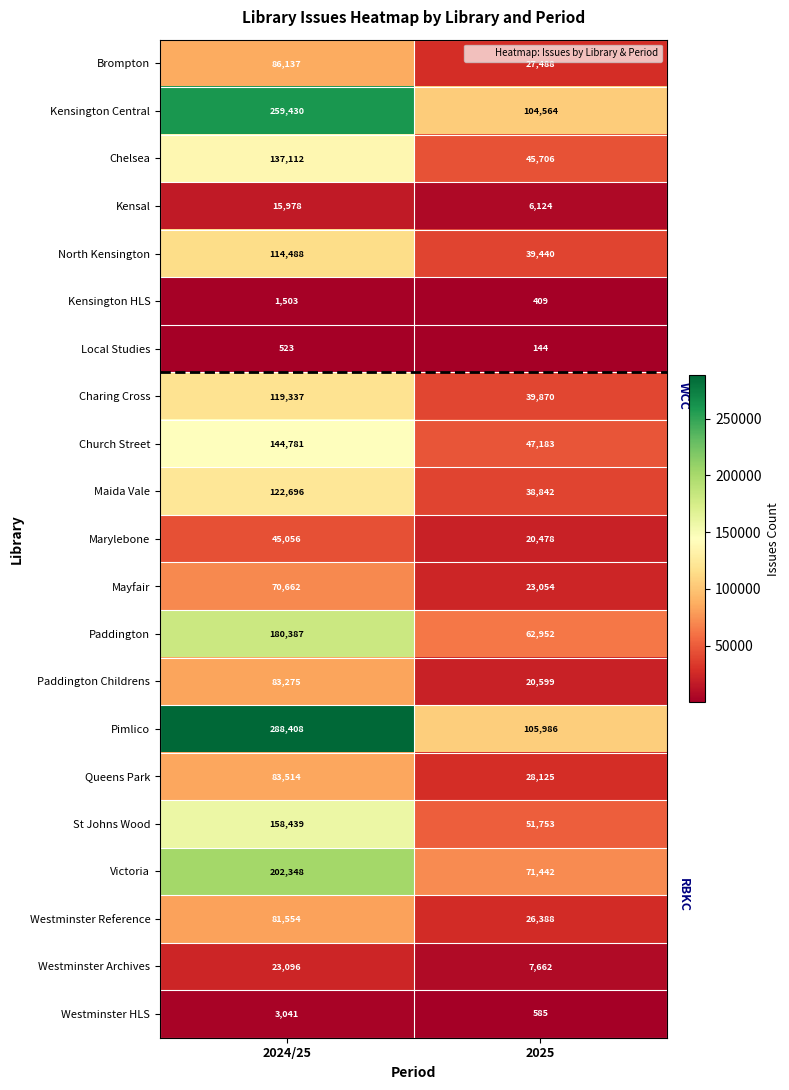

Is it true that Westminster HLS equals 321 at 2025?

False